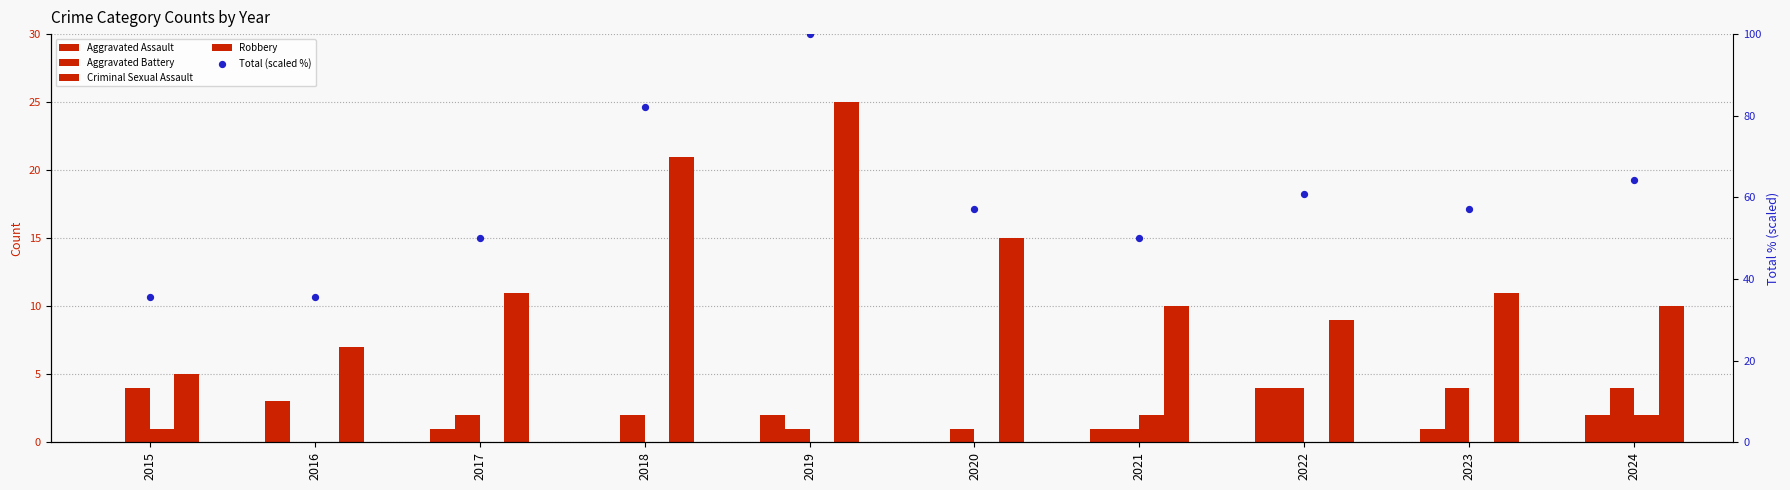

At which category is the sum across all series the highest?

2019